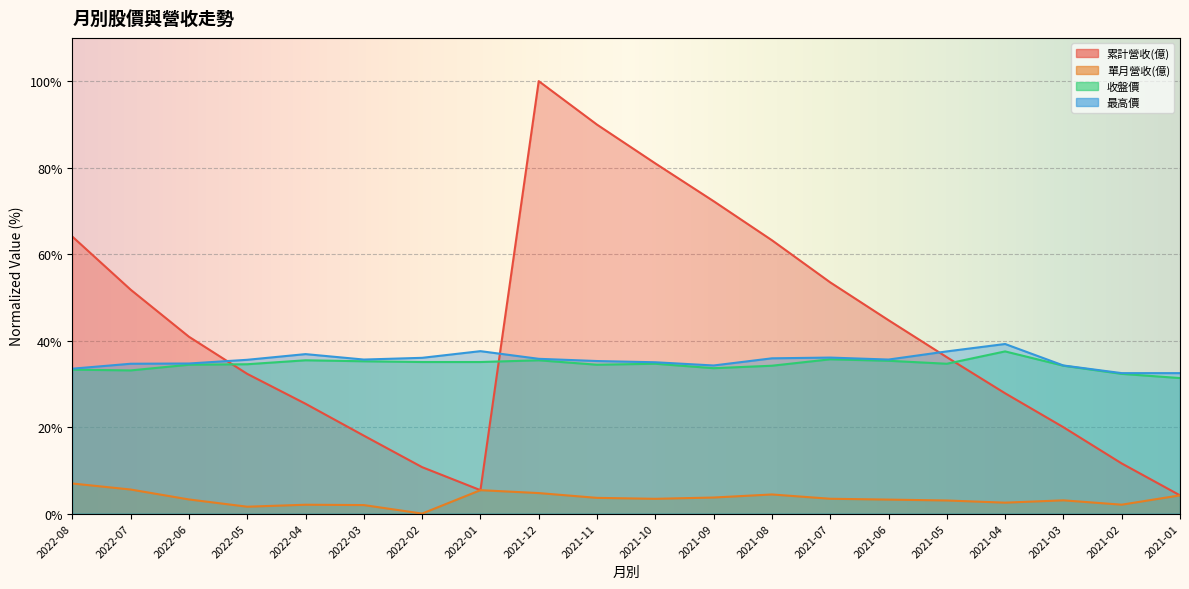

True or false: 收盤價 has more than 1 points higher than both neighbors.

True